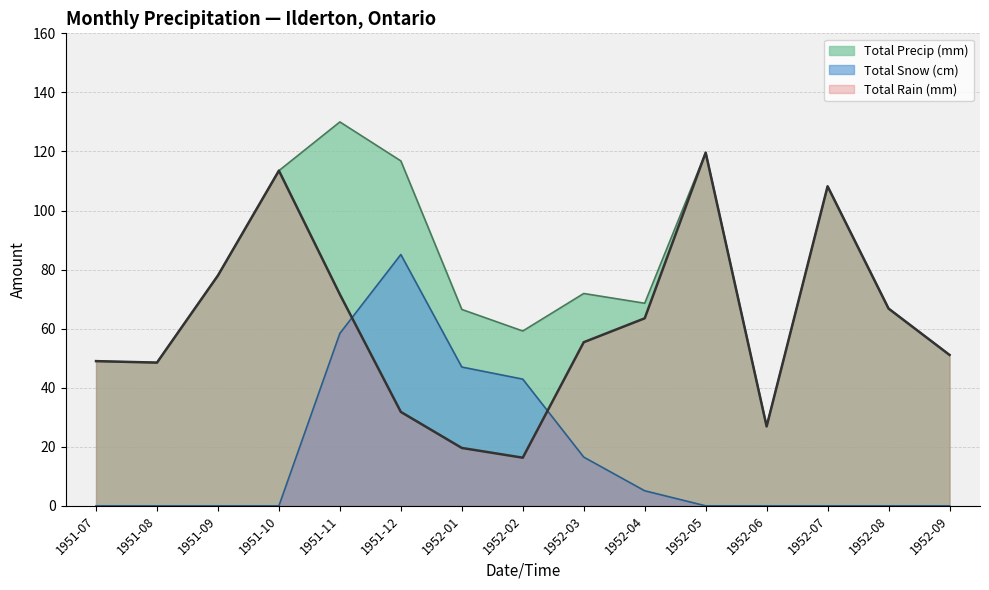

What is the label of the 8th point from the left?

1952-02